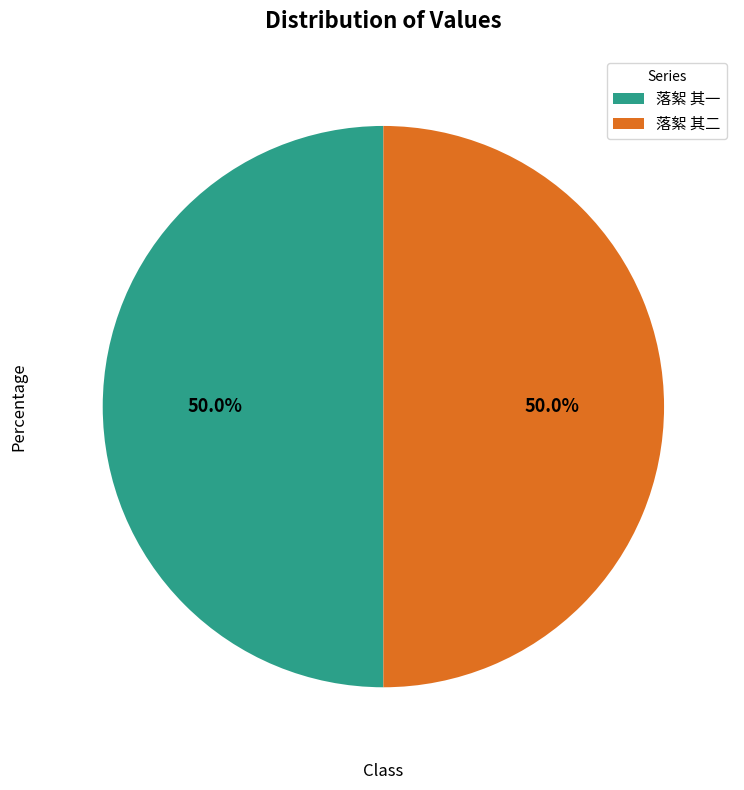

What percentage is NOT represented by 落絮 其一?

50.0%